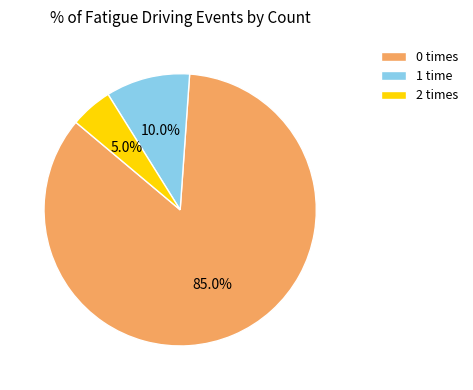

How many segments does this pie chart have?

3